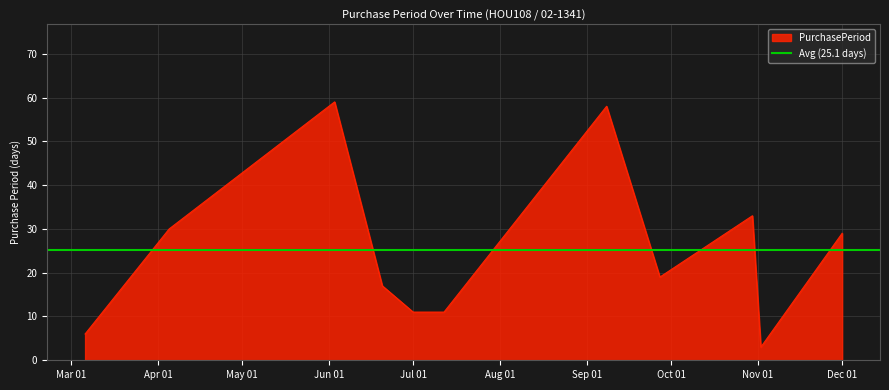

What is the value of the 3rd point from the left?

59